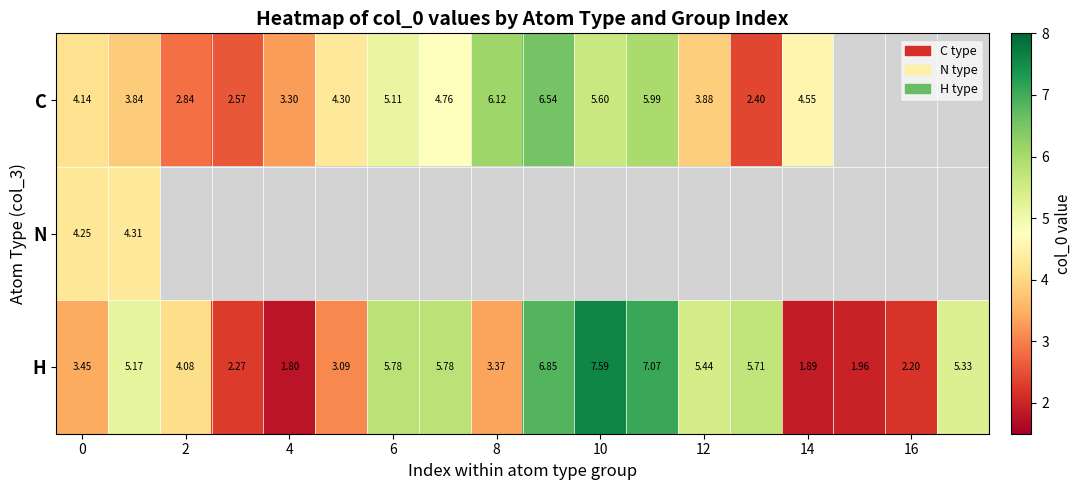

Which series has the largest range (max minus min)?

H